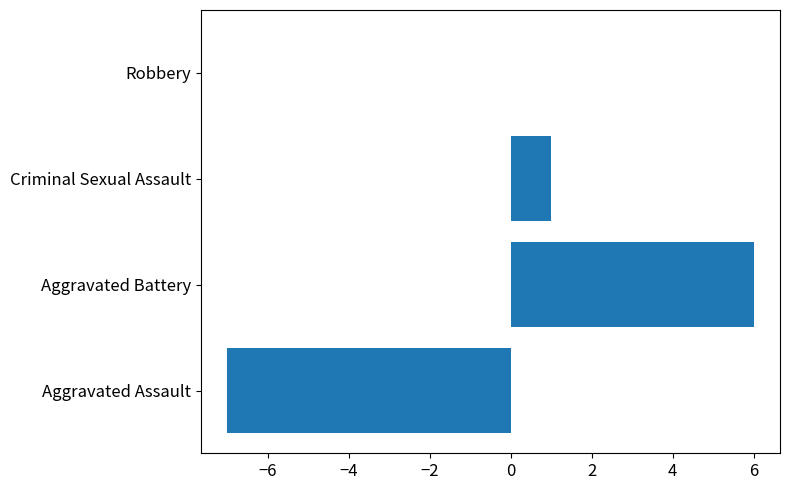

The value at Aggravated Assault is -11. True or false?

False